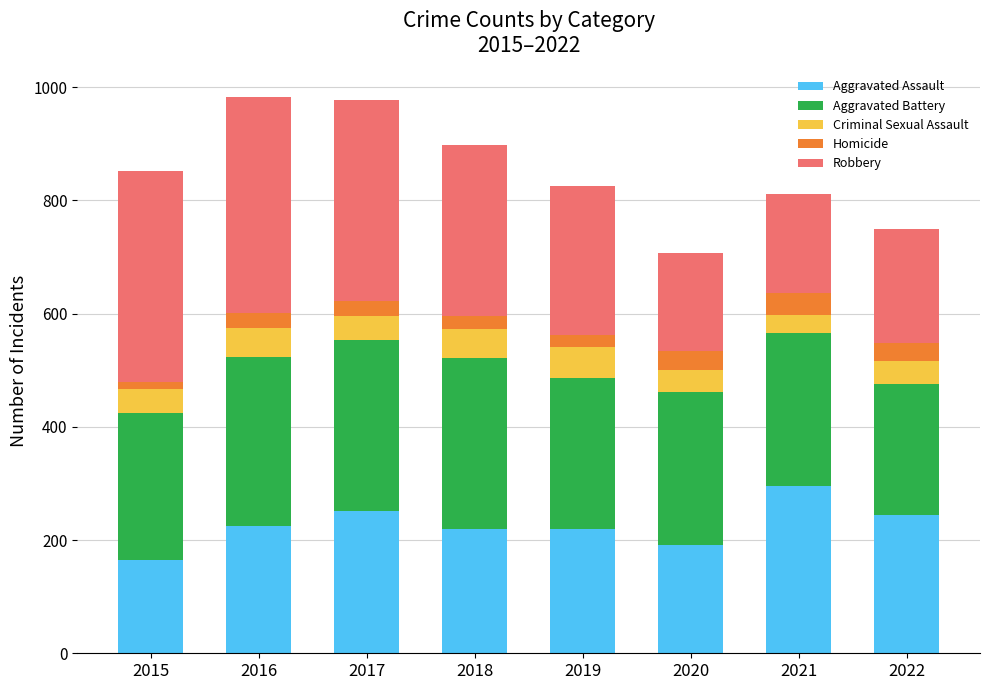

What is the difference between the maximum and minimum values in the Aggravated Assault series?

131